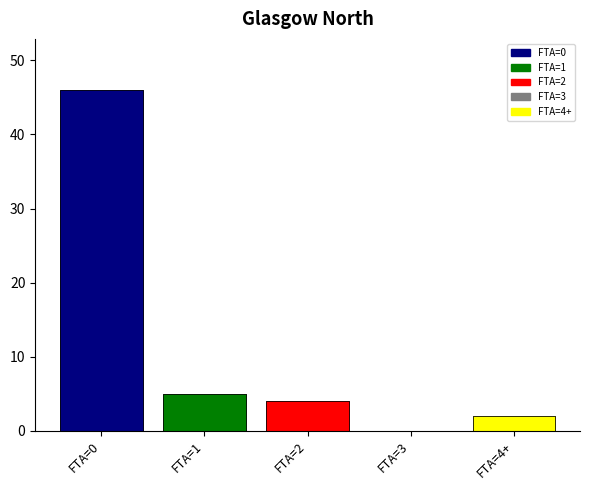

Where does the data first go above 4?

FTA=0